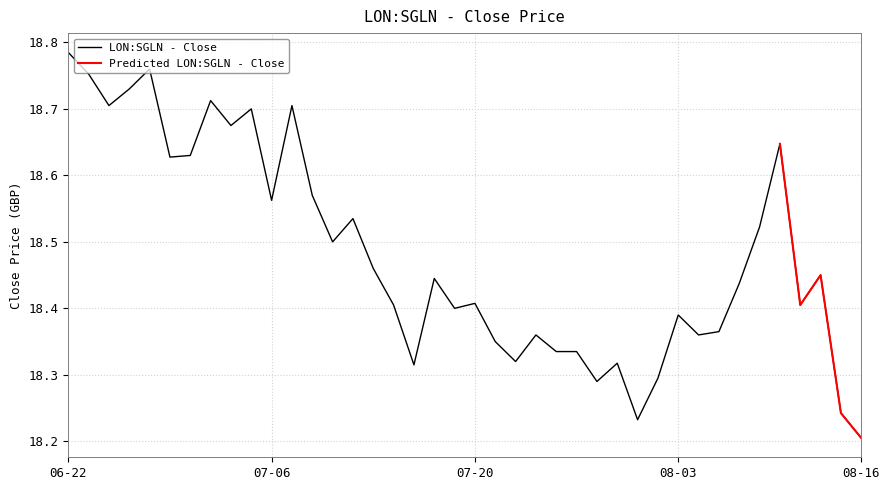

At which label is LON:SGLN - Close closest to 18?

08-16